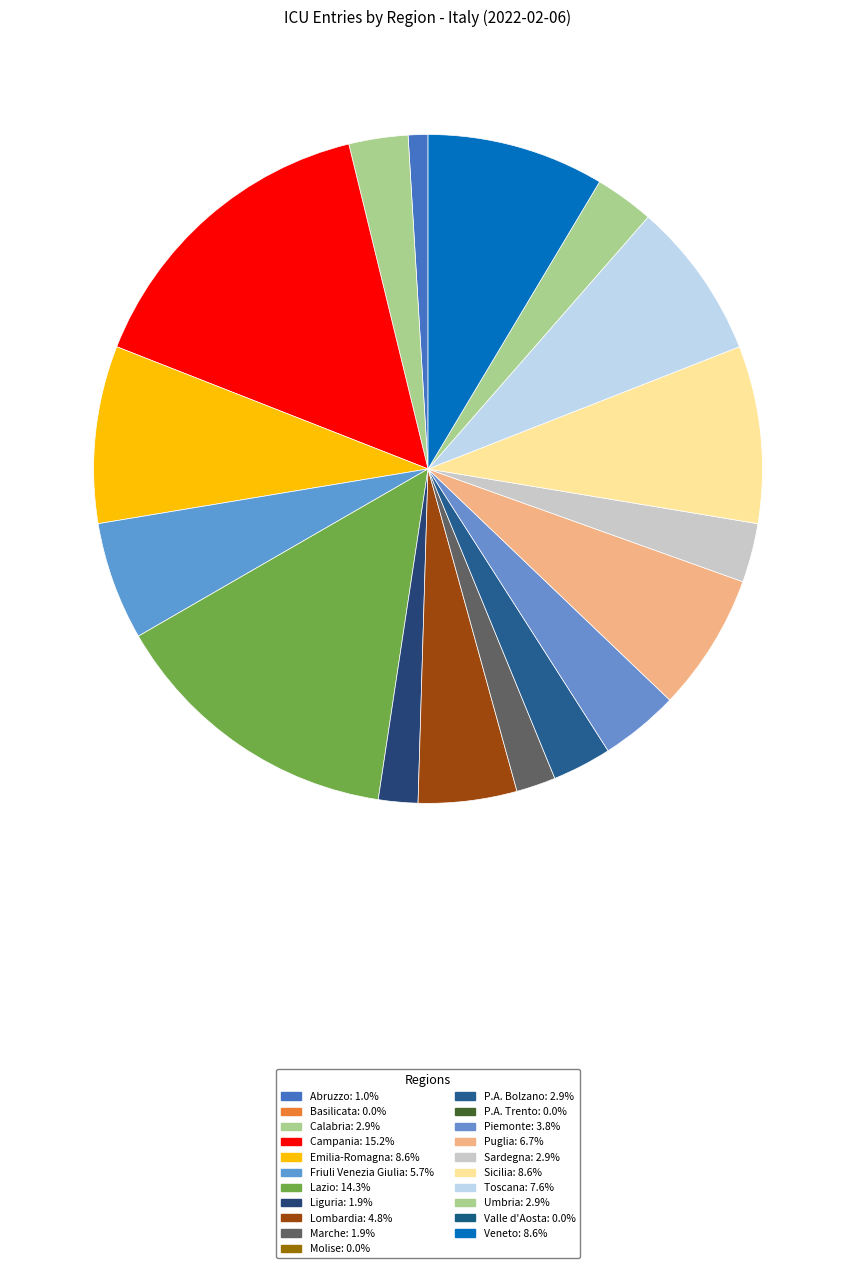

Count the number of slices in the pie.

17